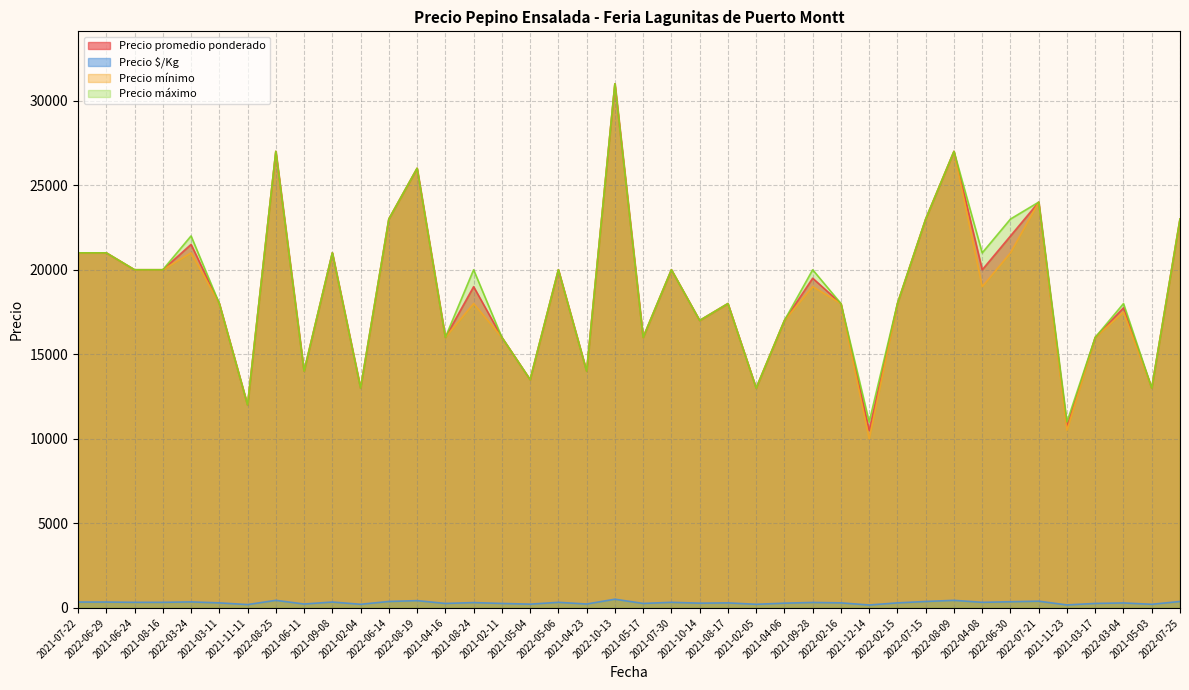

True or false: Precio máximo and Precio promedio ponderado intersect in this chart.

False